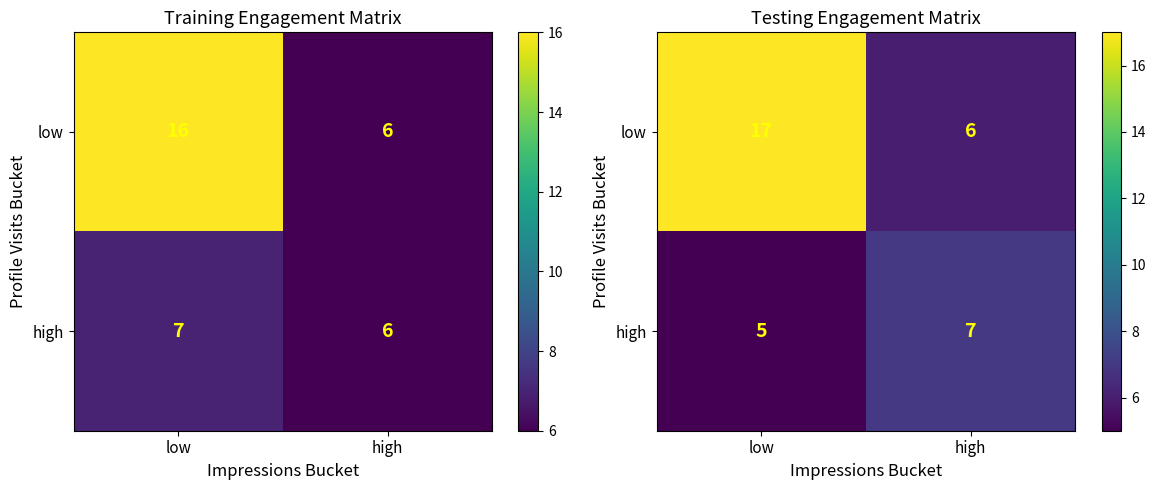

Which series has the largest total across all categories?

low